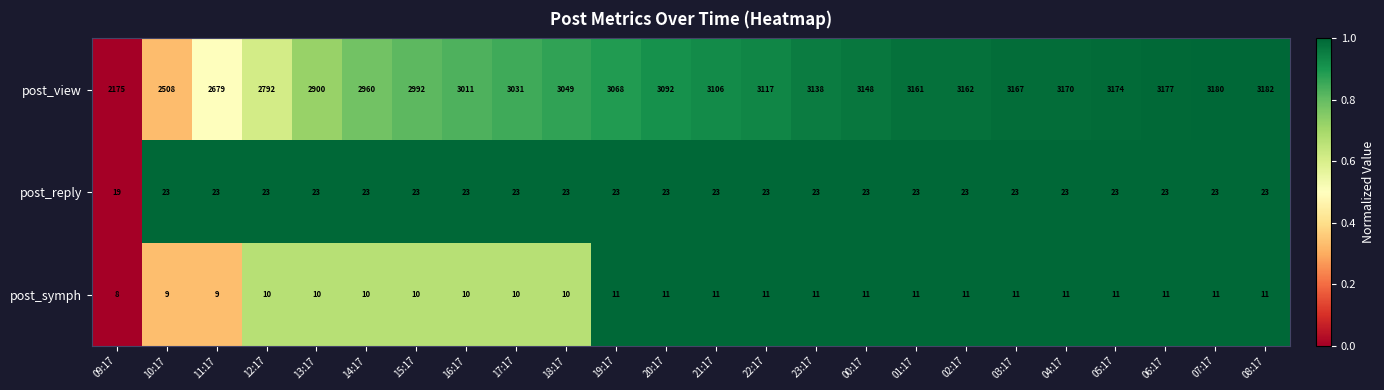

Which series has the largest total across all categories?

post_view